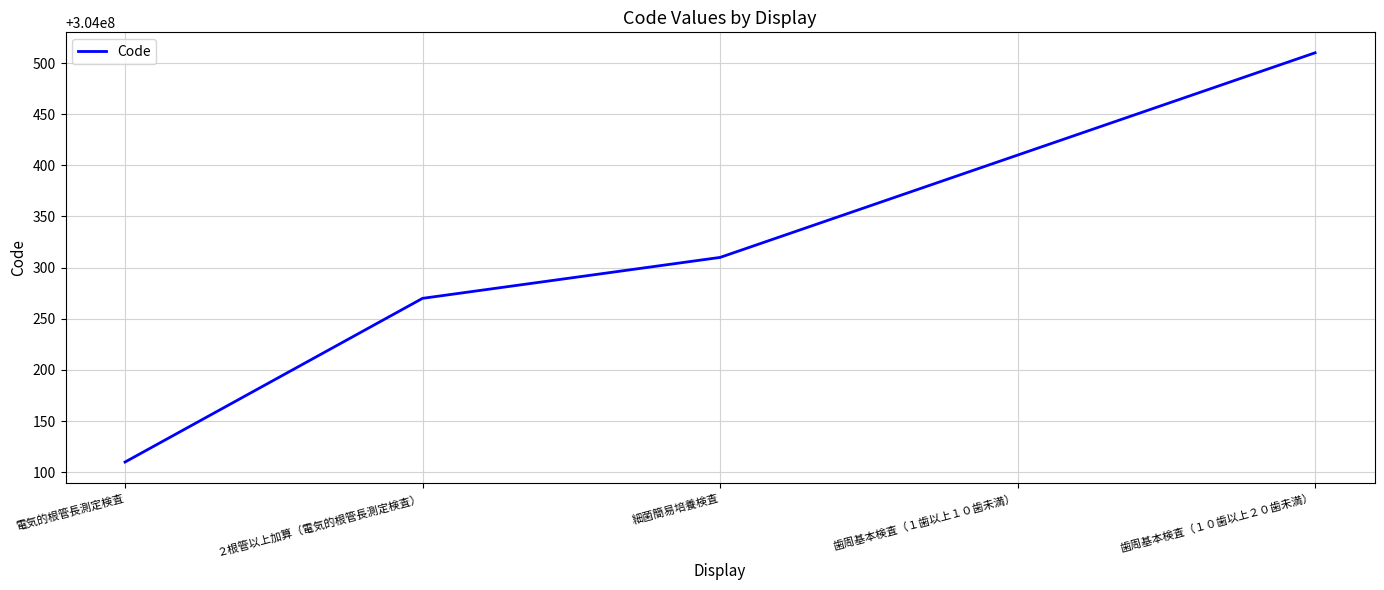

The chart shows a value of 164709180 at 細菌簡易培養検査. True or false?

False